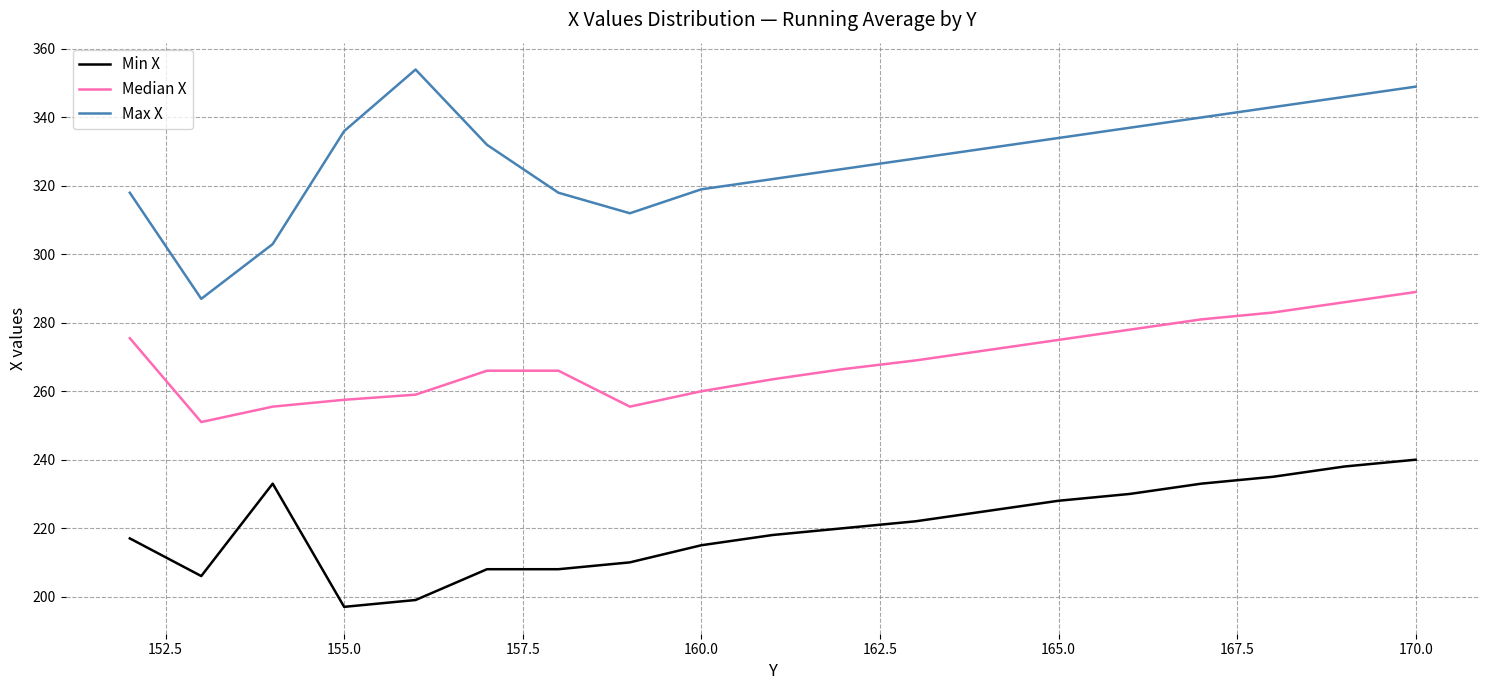

True or false: Min X and Max X cross at least once.

False